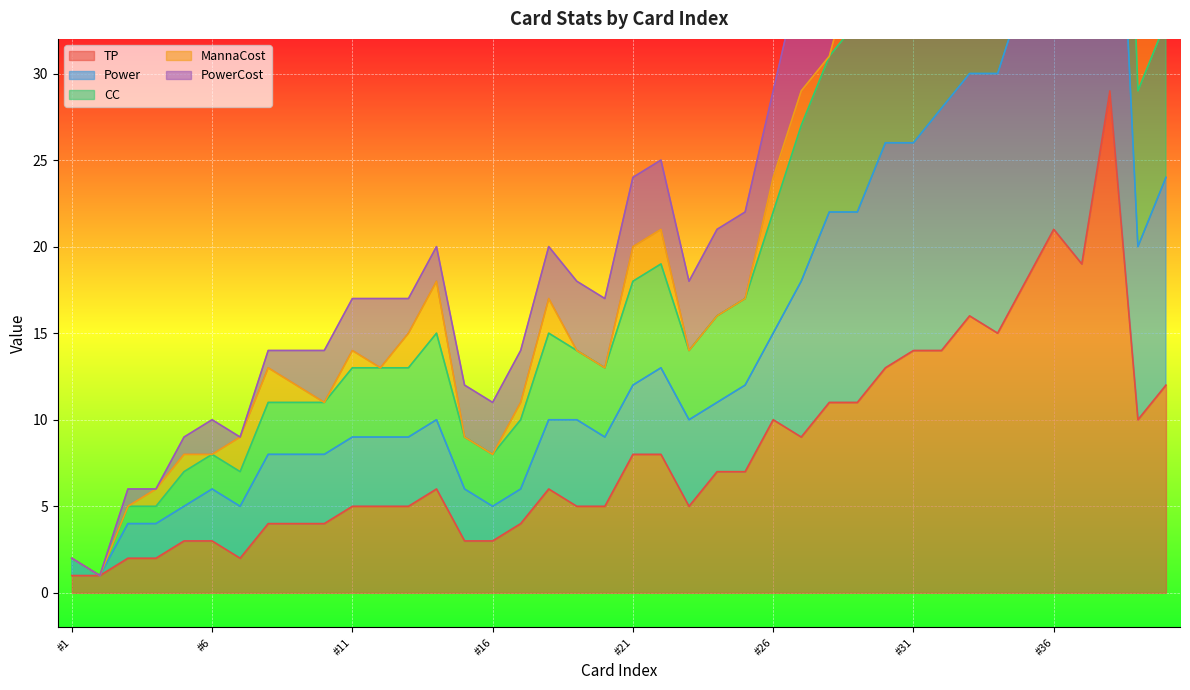

True or false: CC has more than 2 interior local peaks.

True